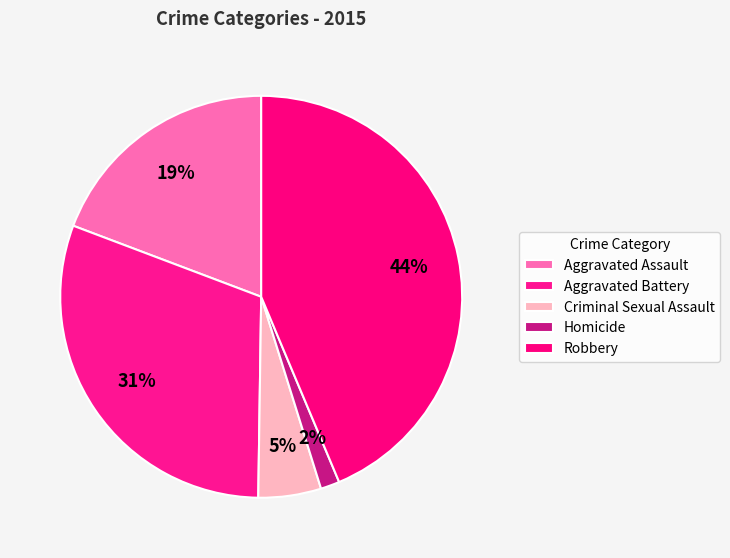

Which has a higher value, Robbery or Aggravated Battery?

Robbery